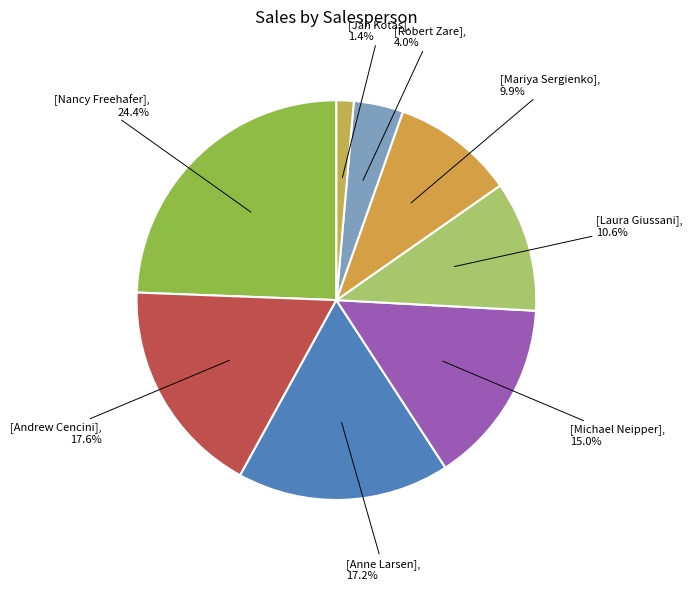

How many segments does this pie chart have?

8